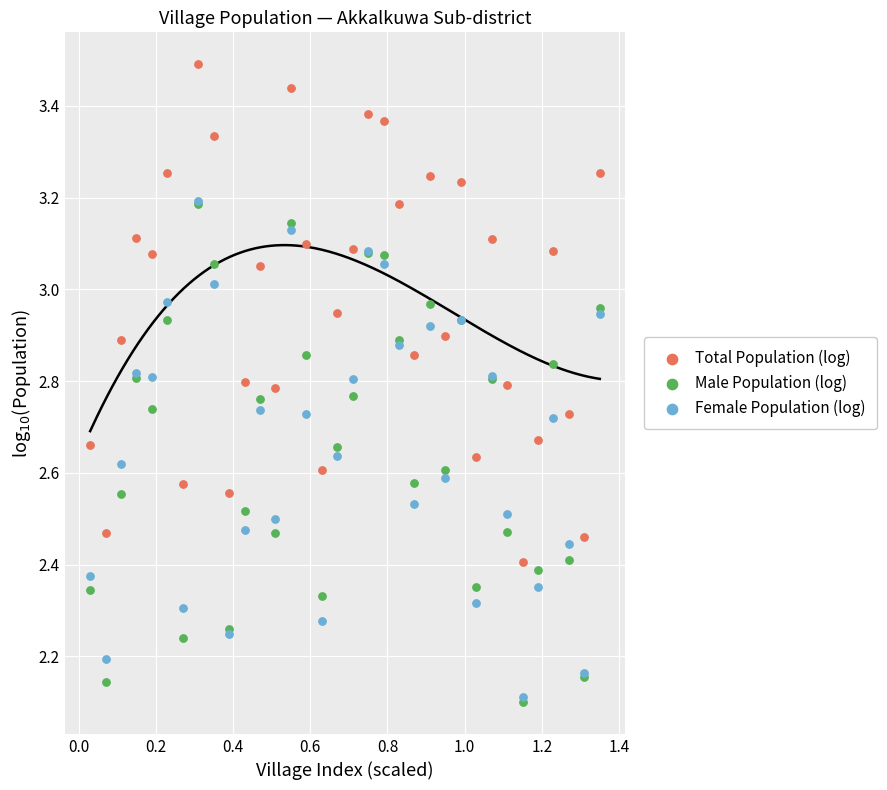

What are all the series names shown in the legend?

Total Population (log), Male Population (log), Female Population (log)